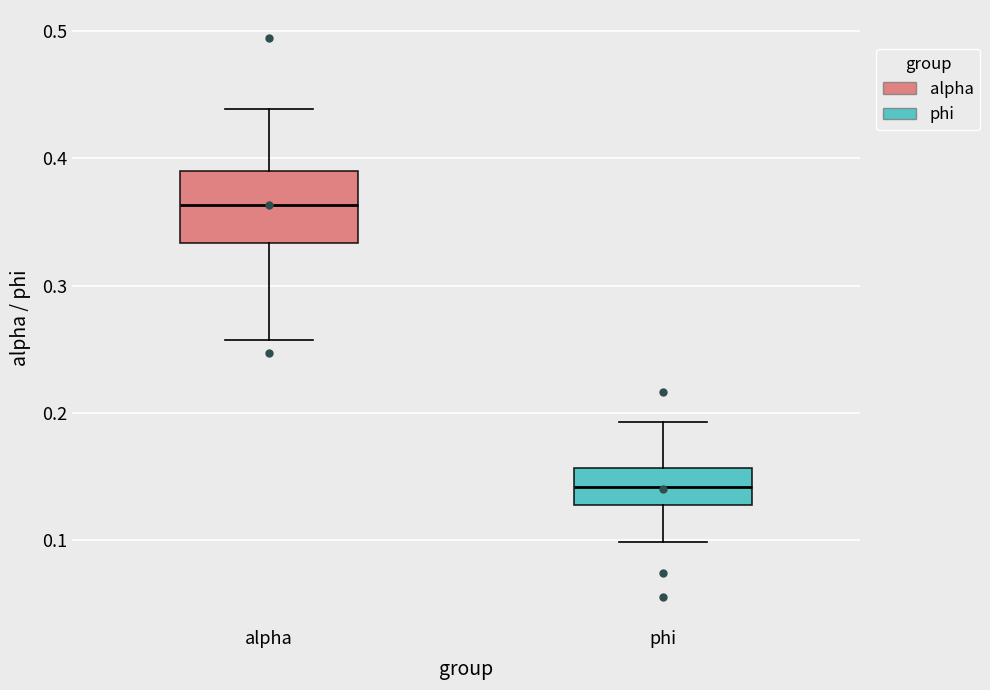

Reading left to right, read every box against the y-axis: the position of its median line, the range the box covers, and the ends of its whiskers. The values are not printed on the chart, so give them approximately, as read against the axis.

alpha: median 0.36, box 0.33 to 0.39, whiskers 0.26 to 0.44
phi: median 0.14, box 0.13 to 0.16, whiskers 0.10 to 0.19